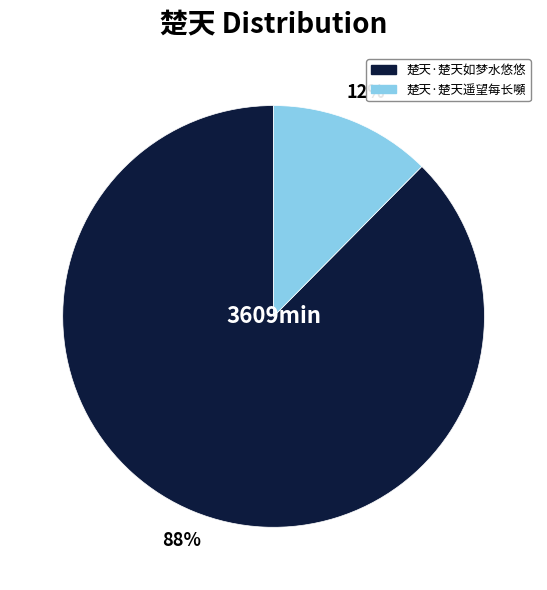

What percentage is the 楚天·楚天遥望每长嚬 slice, to the nearest percent?

12%